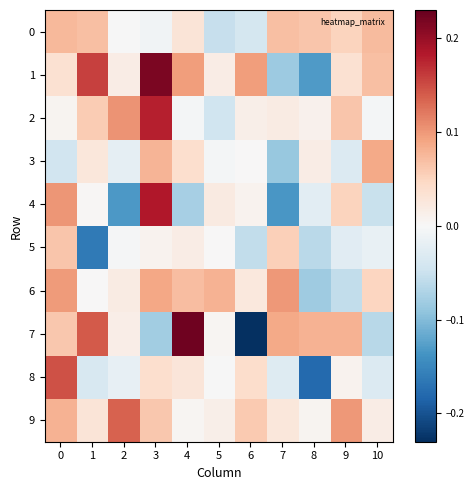

Between 3 and 7, which is larger?

7